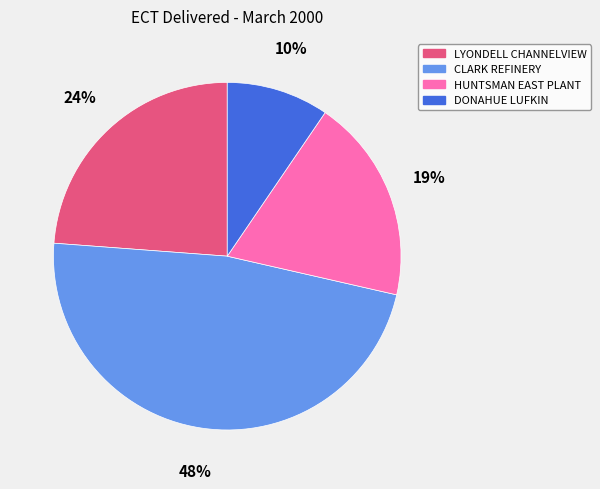

Is there any slice that represents more than half of the pie?

No